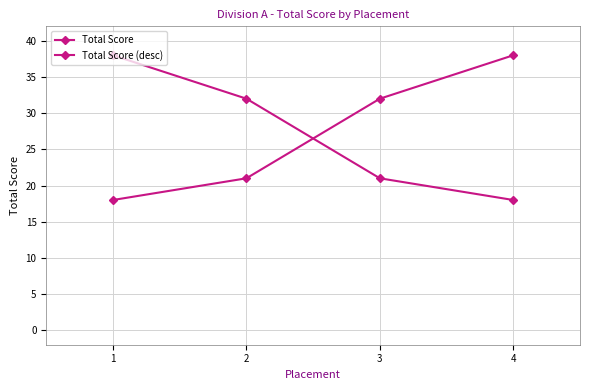

Is this an area chart (filled region under the line)?

No